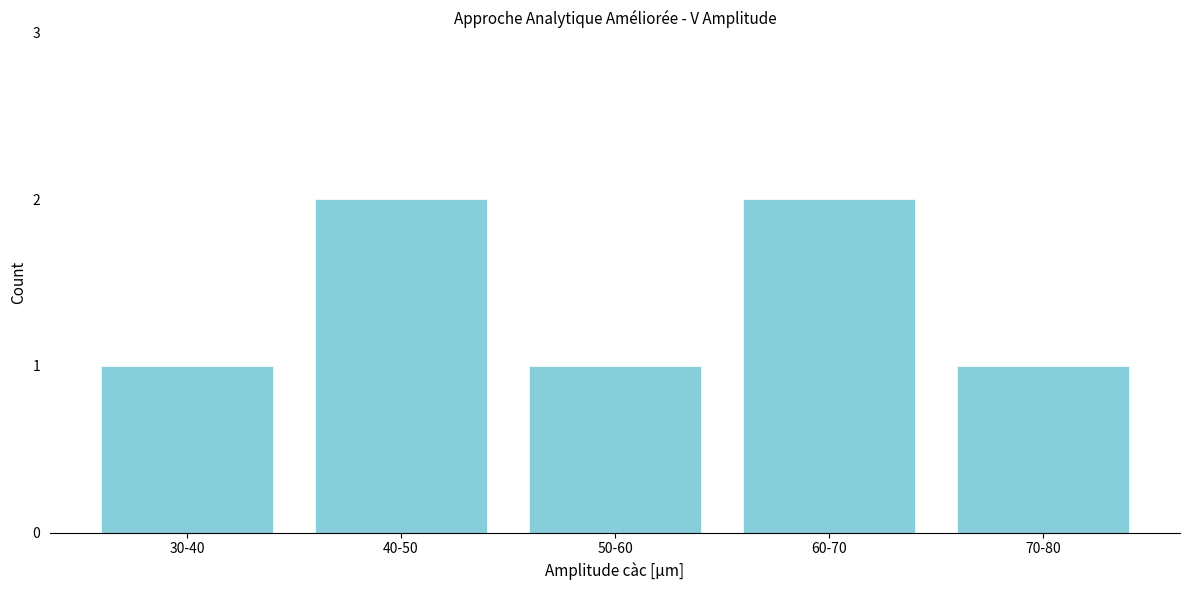

Reading left to right, transcribe all the data shown in this chart.

1	2	1	2	1